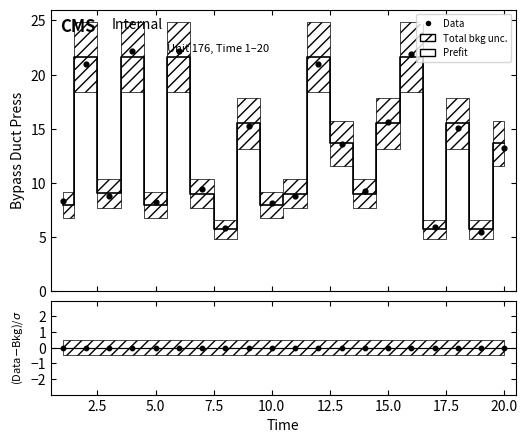

Which series has the widest spread of Y values?

Data